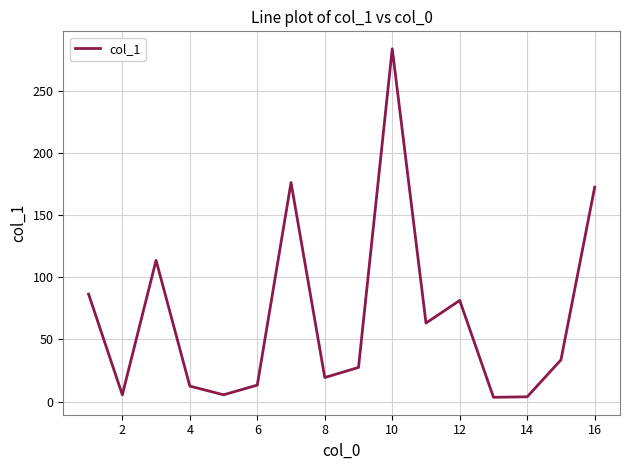

What is the difference between the maximum and minimum values?

280.3